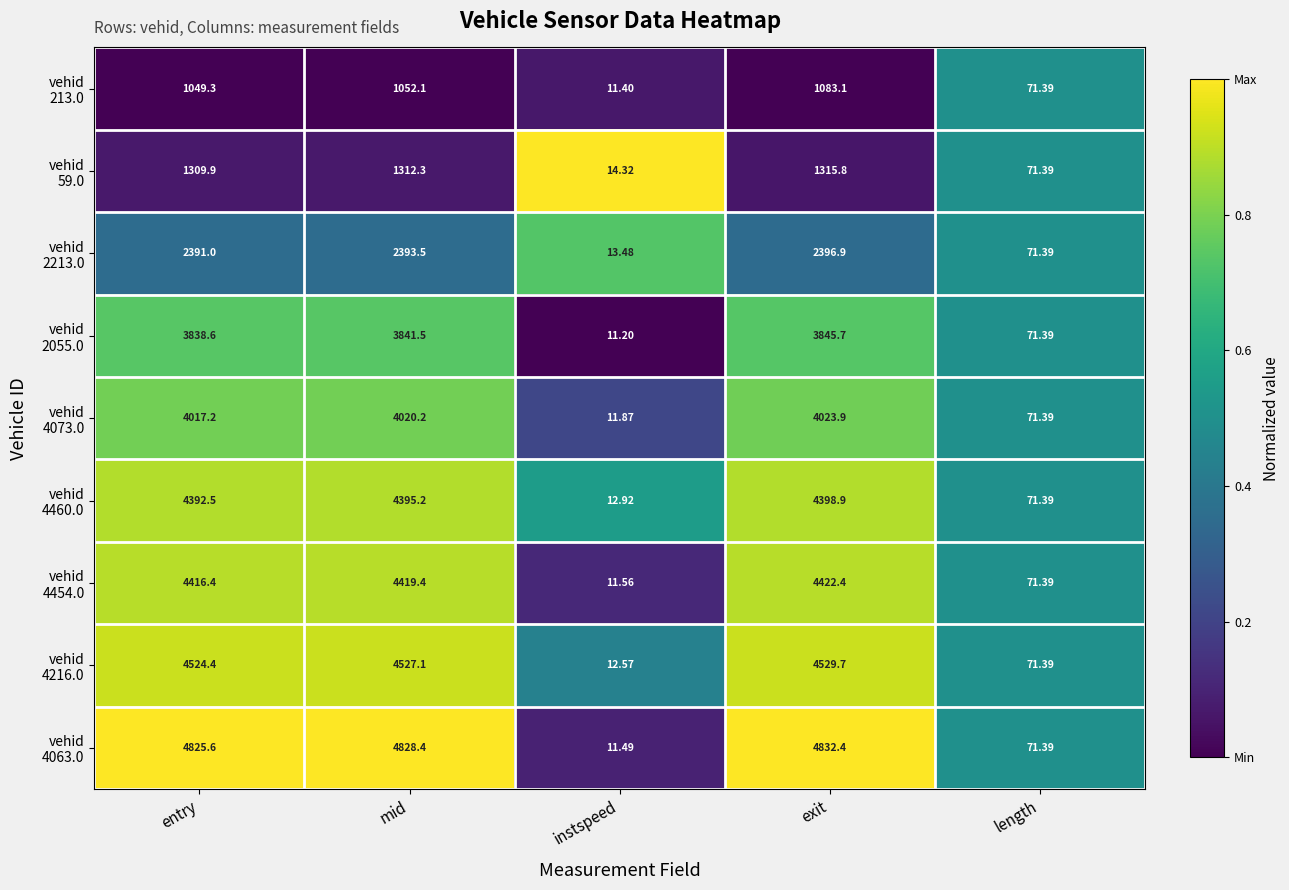

How many data points does each series have?

5